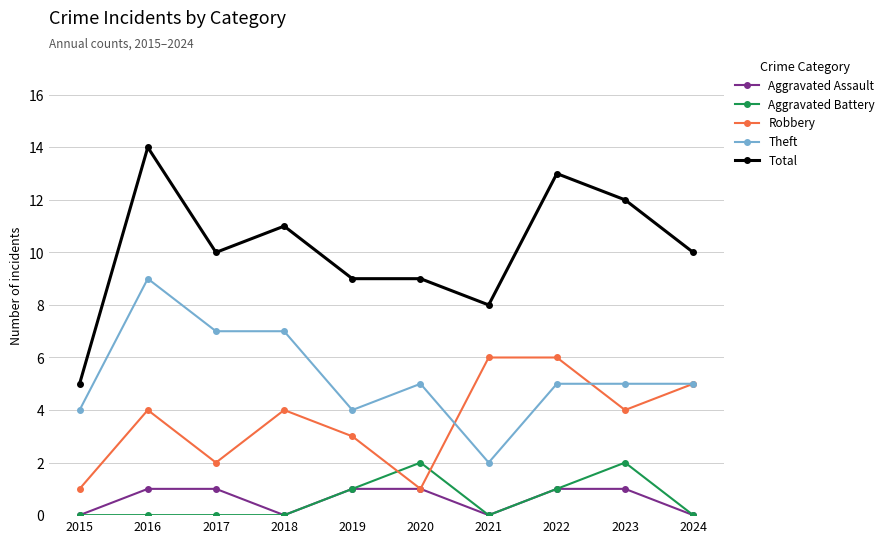

What is the value of the Aggravated Battery point at the 8th from the left?

1